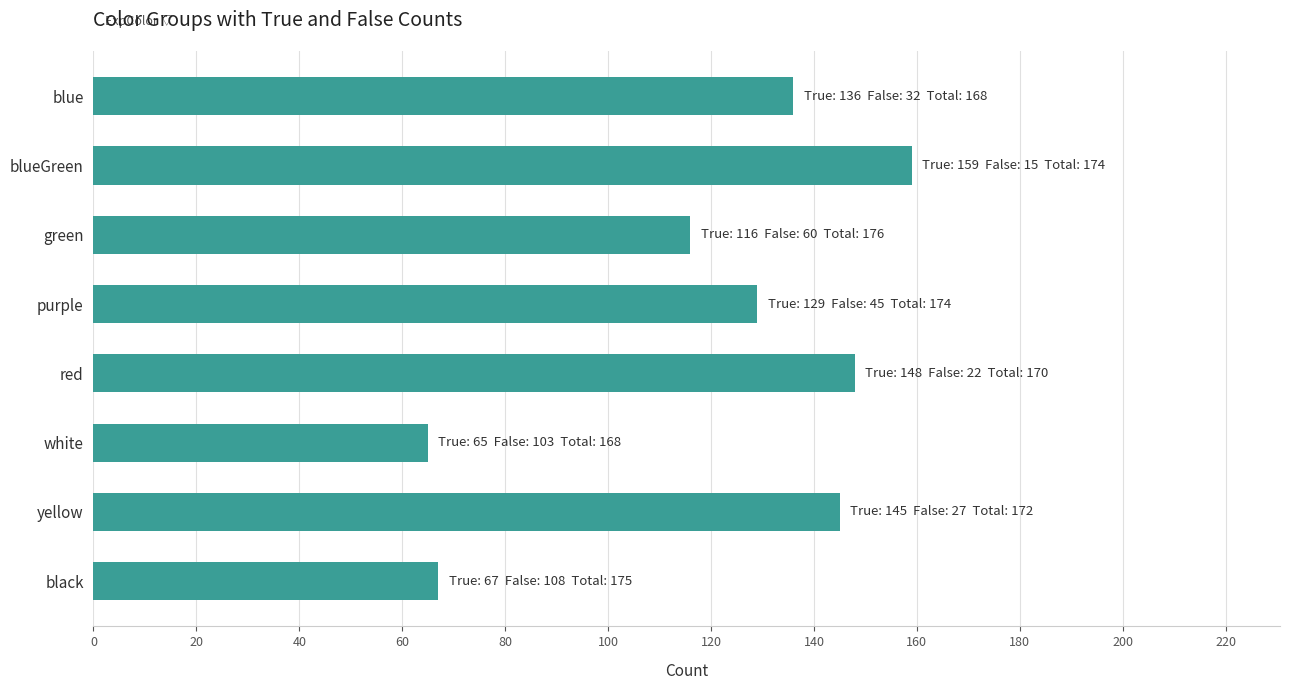

The value at blueGreen is 159. True or false?

True